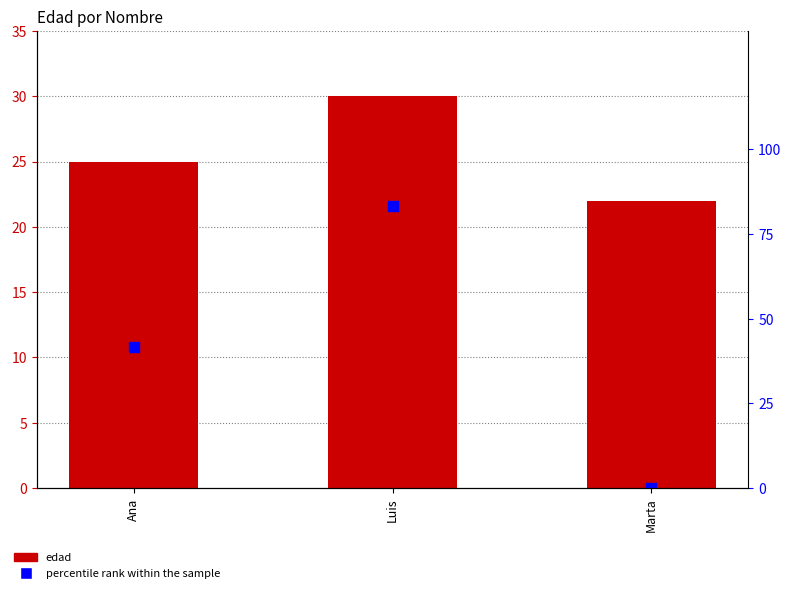

At which category is the sum across all series the highest?

Luis